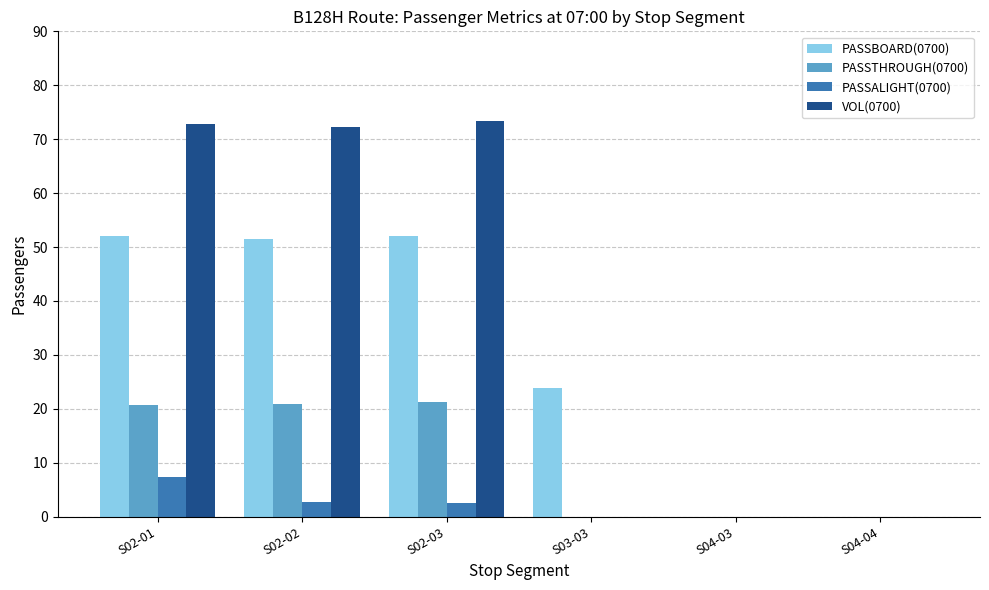

True or false: PASSBOARD(0700) has a value of 34.0 at S04-04.

False